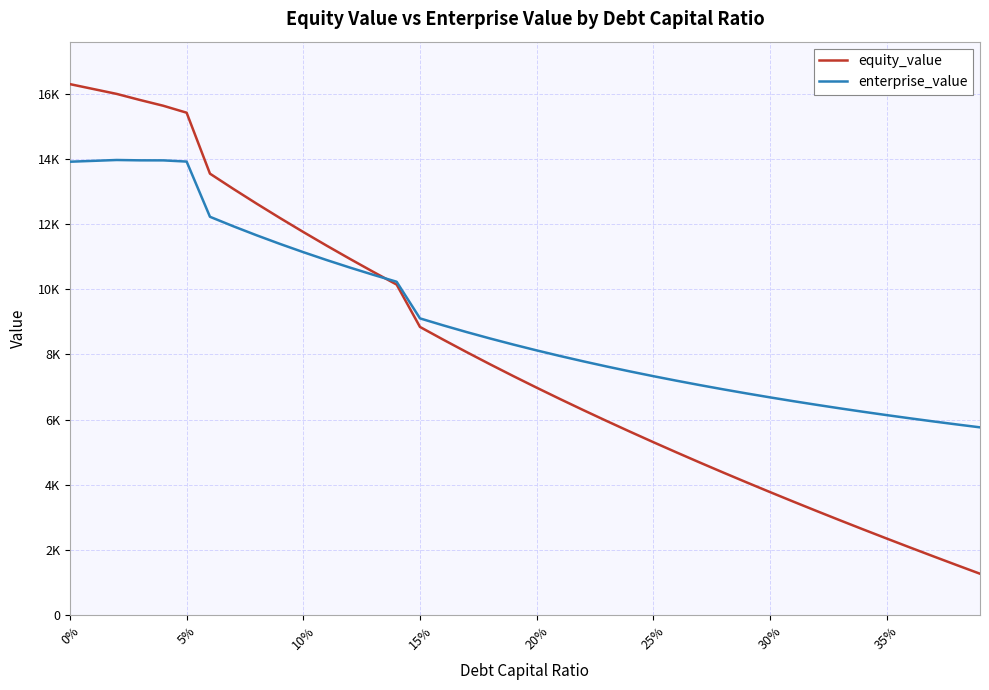

What are all the series names shown in the legend?

equity_value, enterprise_value